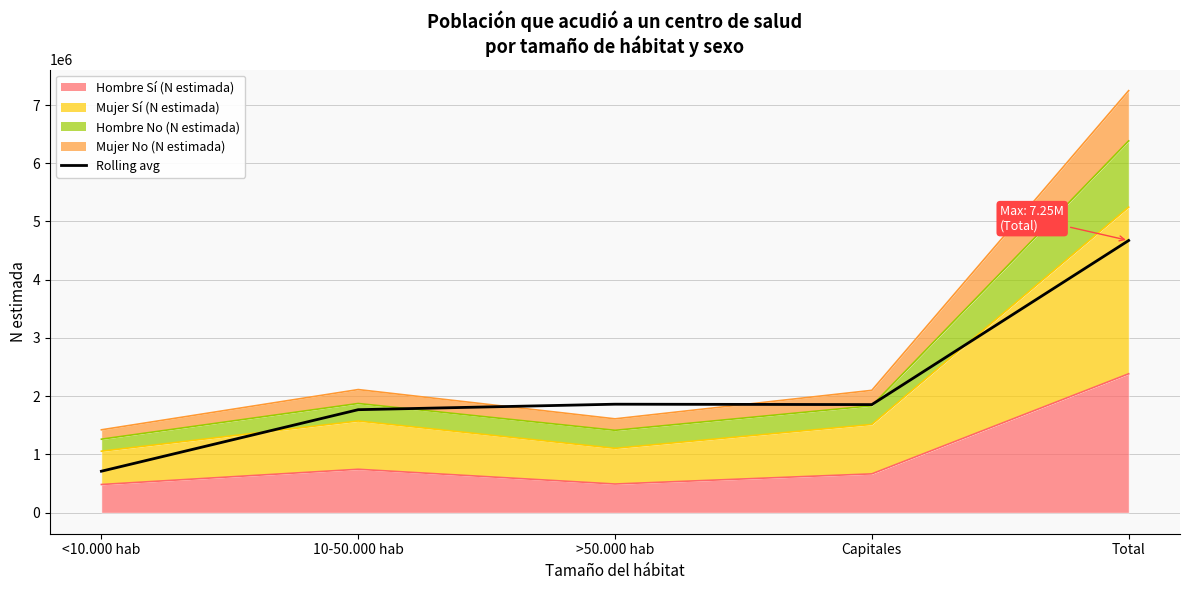

What is the label of the 4th point from the left?

Capitales